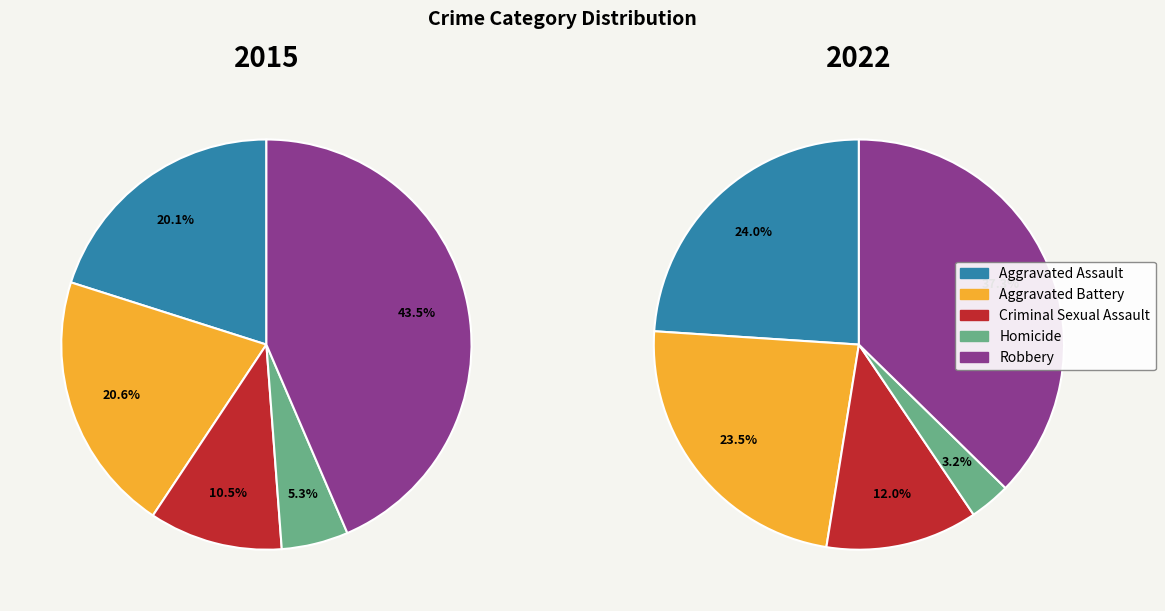

Which slice is the largest?

Robbery